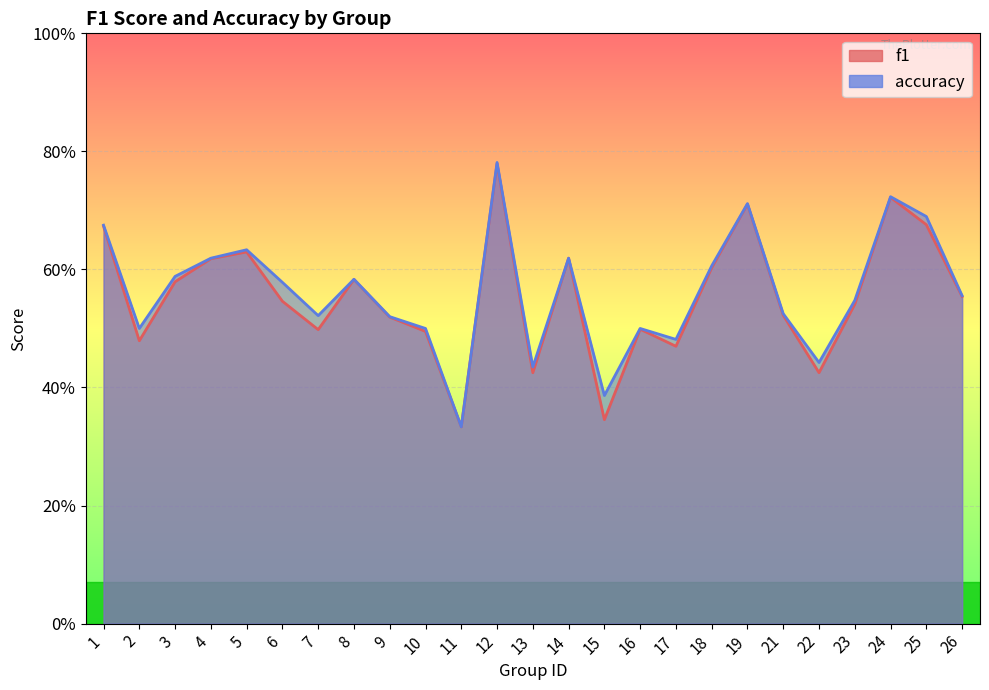

Where is the first local minimum for accuracy?

2